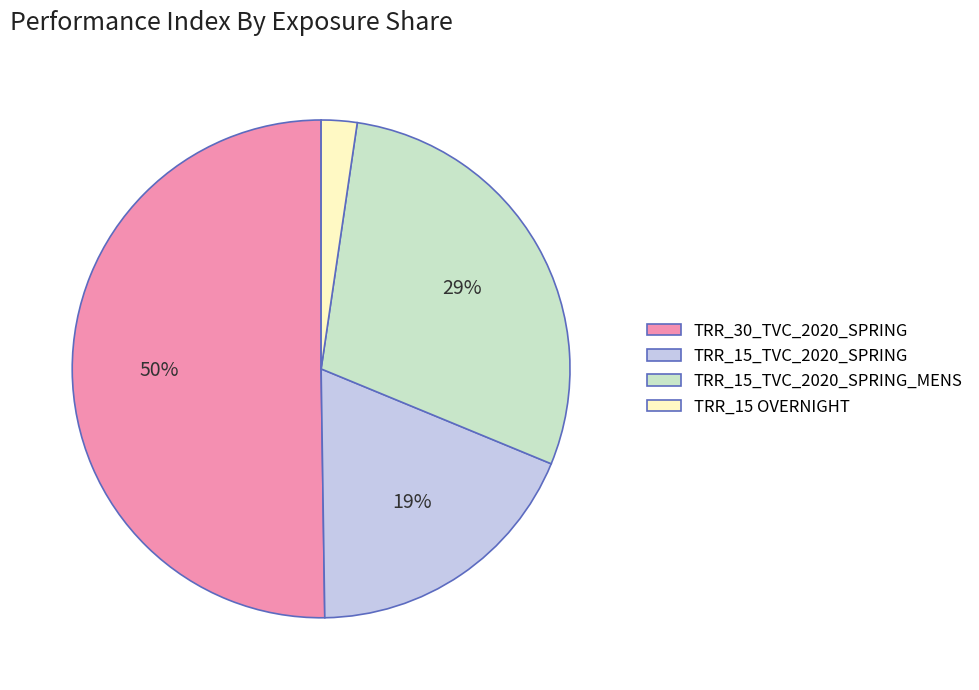

Which slice is the smallest?

TRR_15 OVERNIGHT